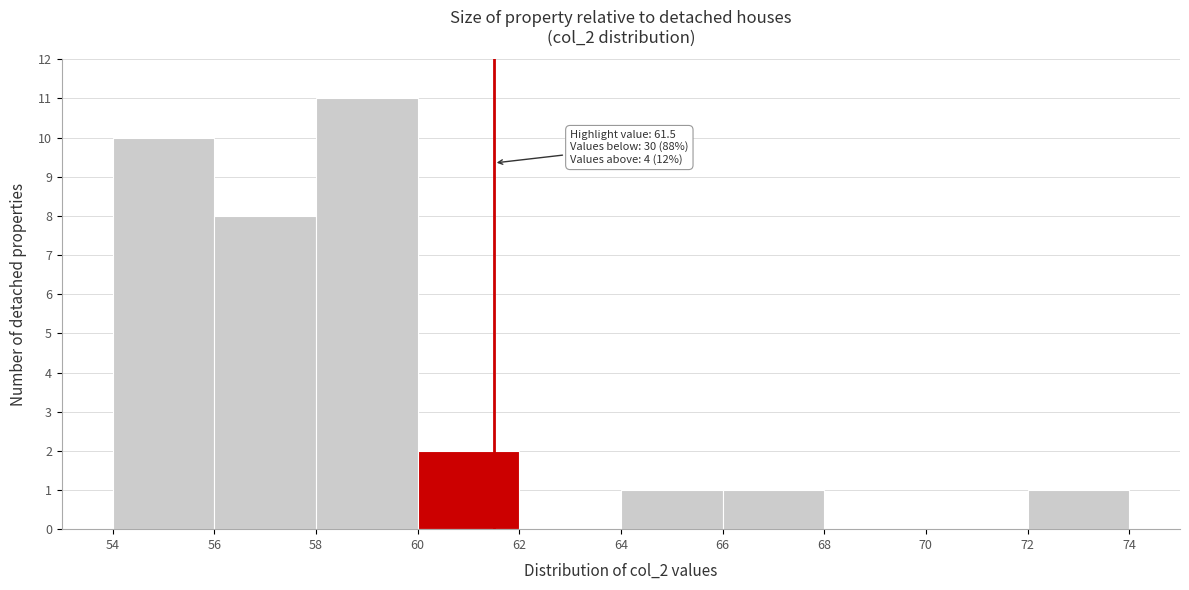

Over which range of the x-axis is the bar tallest?

58 to 60